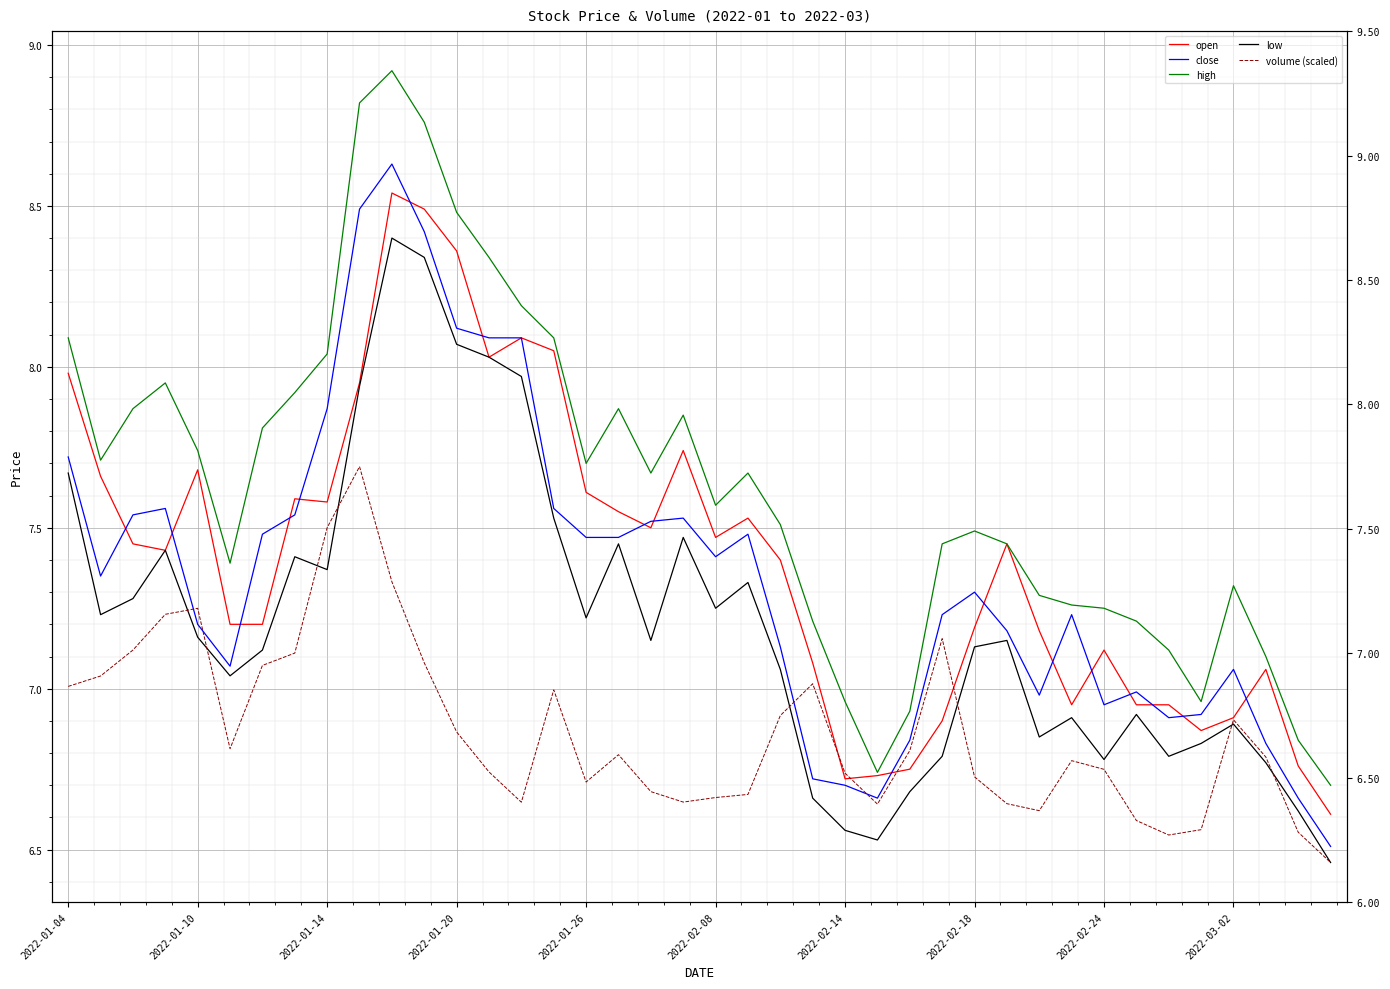

What is the value of the low point at the 25th from the left?

6.6